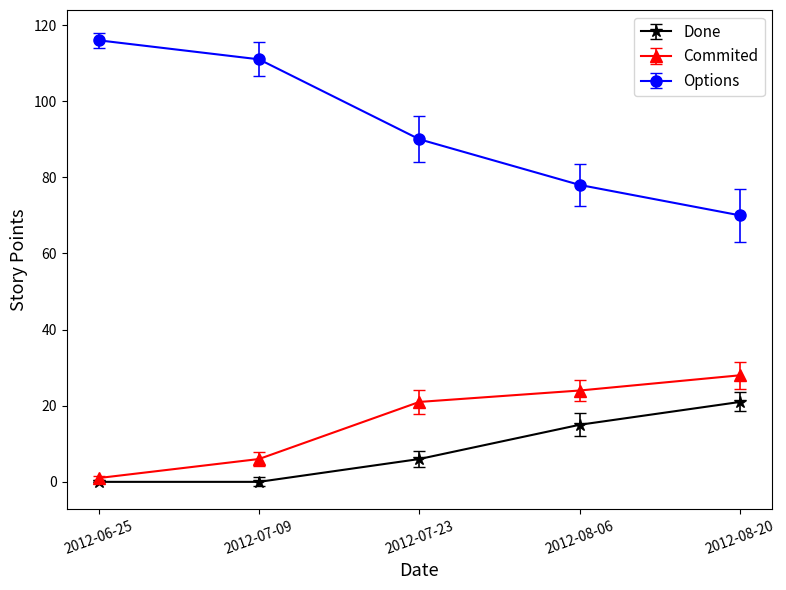

What position from the right is 2012-08-06?

2